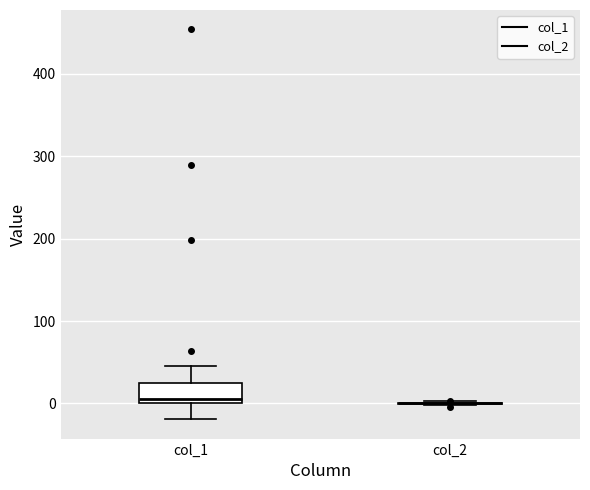

Comparing the boxes themselves (not the whiskers), which one is the tallest?

col_1